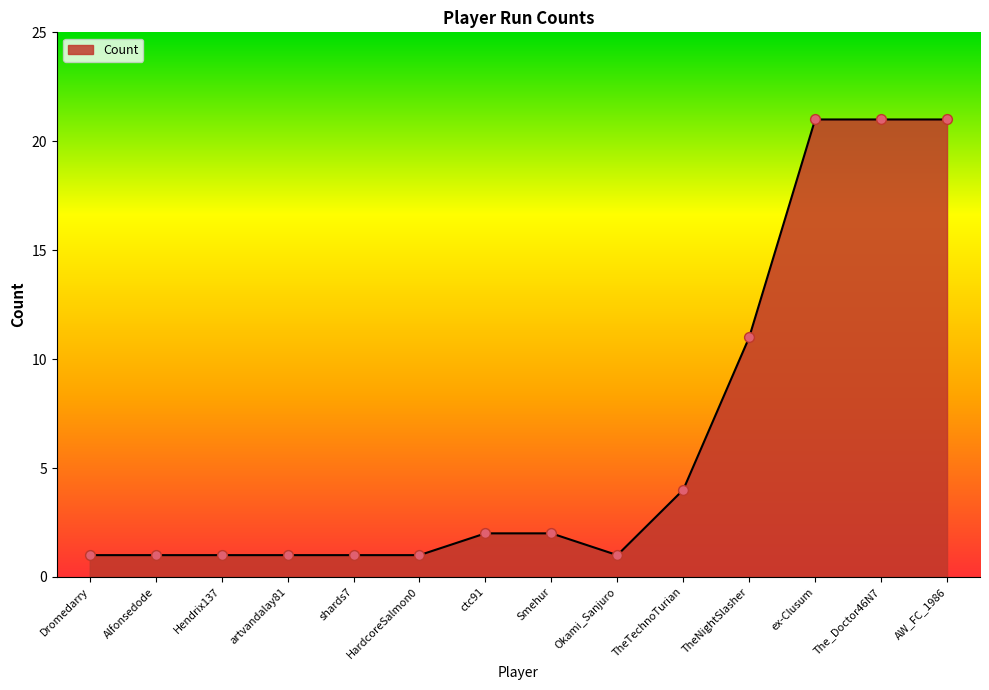

What is the ratio of the value at Hendrix137 to the value at Dromedarry?

1.0